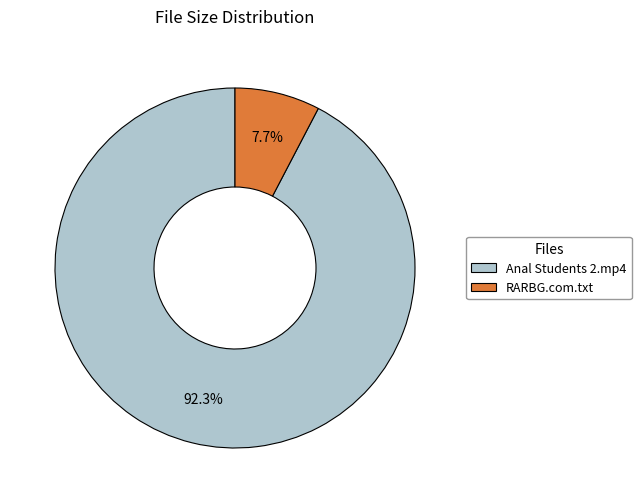

Do Anal Students 2.mp4 and RARBG.com.txt together represent more than half of the pie?

Yes